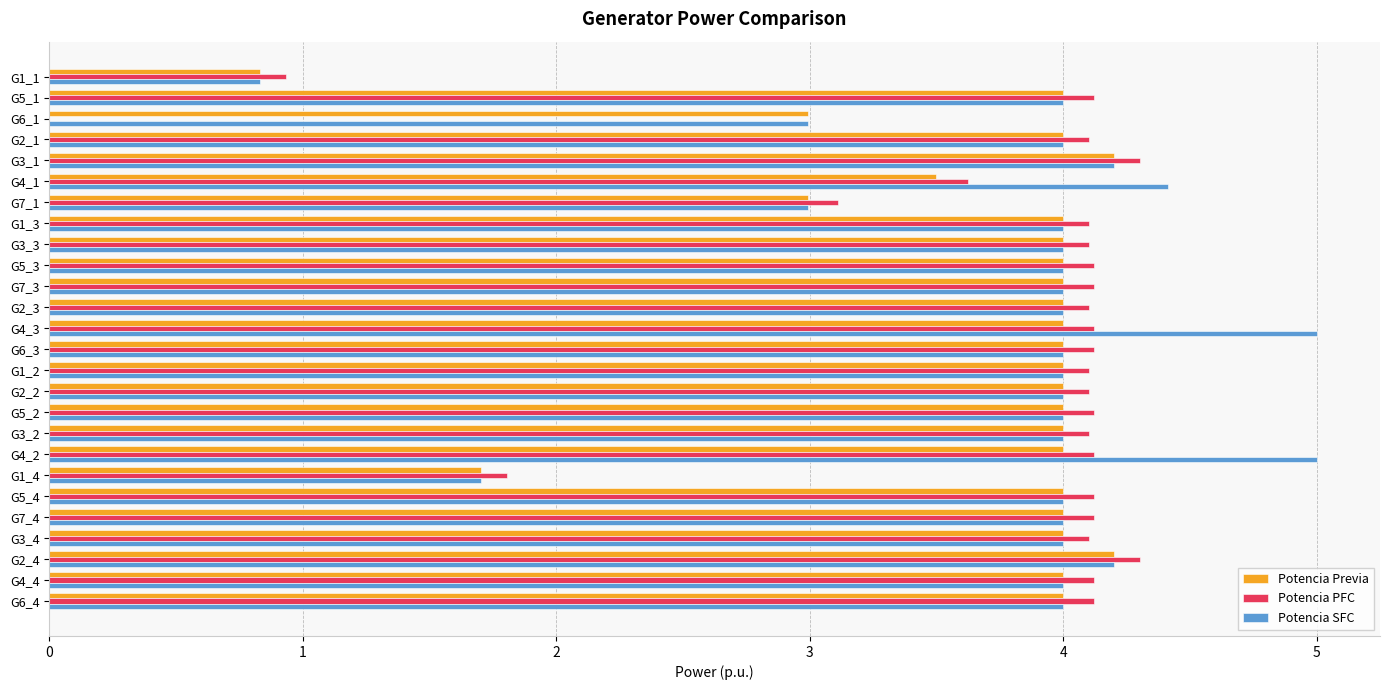

The Potencia Previa series shows 4.0 at G5_1. True or false?

True